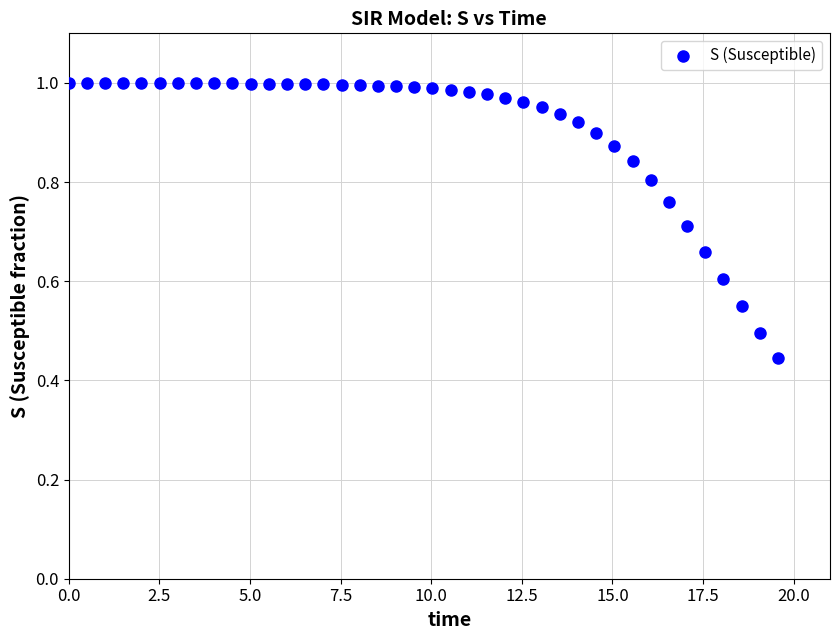

What is the range of X values (max minus min)?

19.6